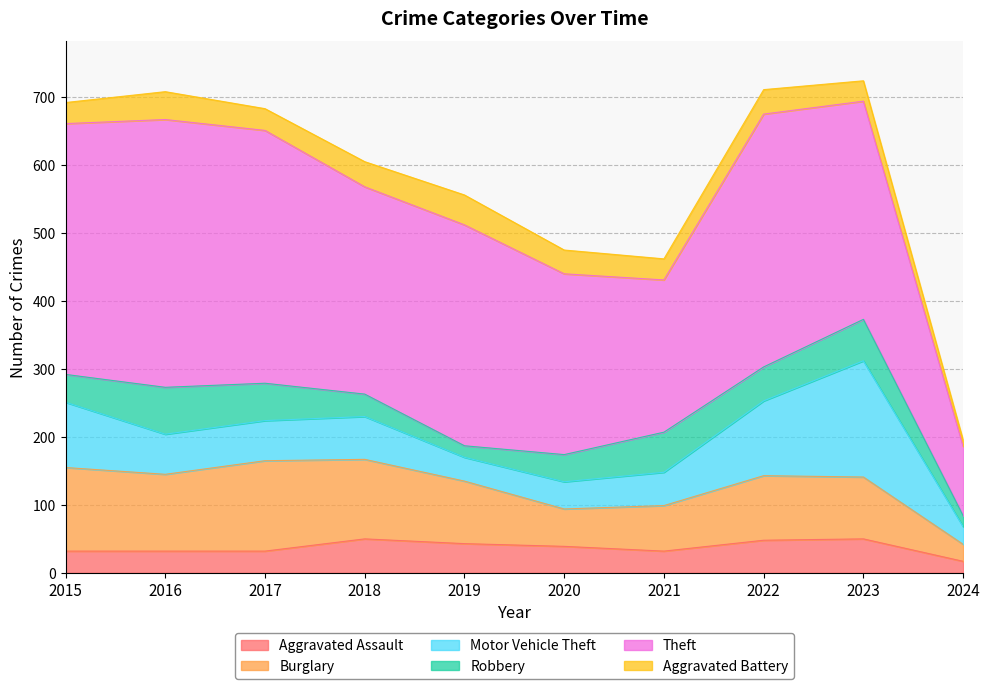

What is the maximum value shown in the chart?

394